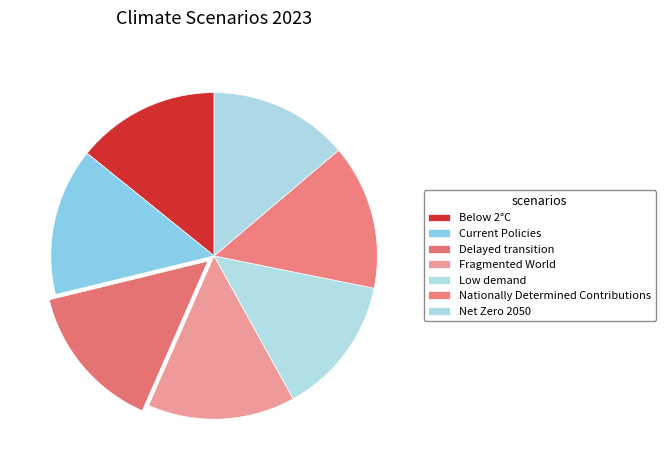

To the nearest percent, what is the difference between the Low demand and Fragmented World slice percentages?

1%